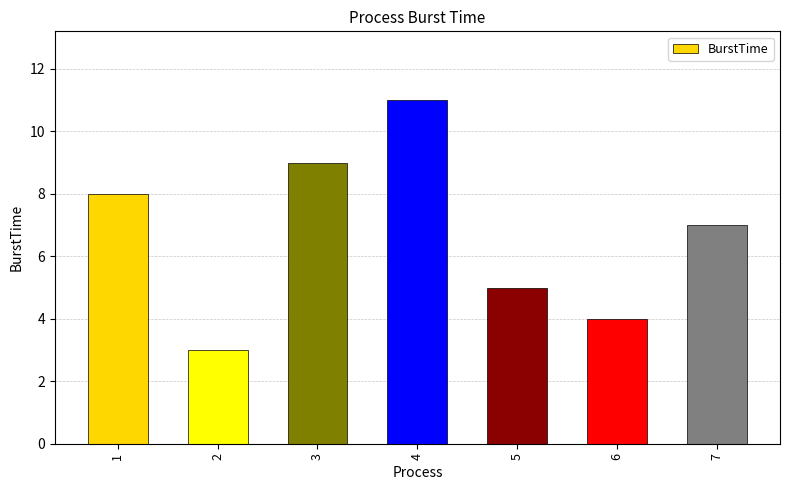

The value at 3 is 9. True or false?

True